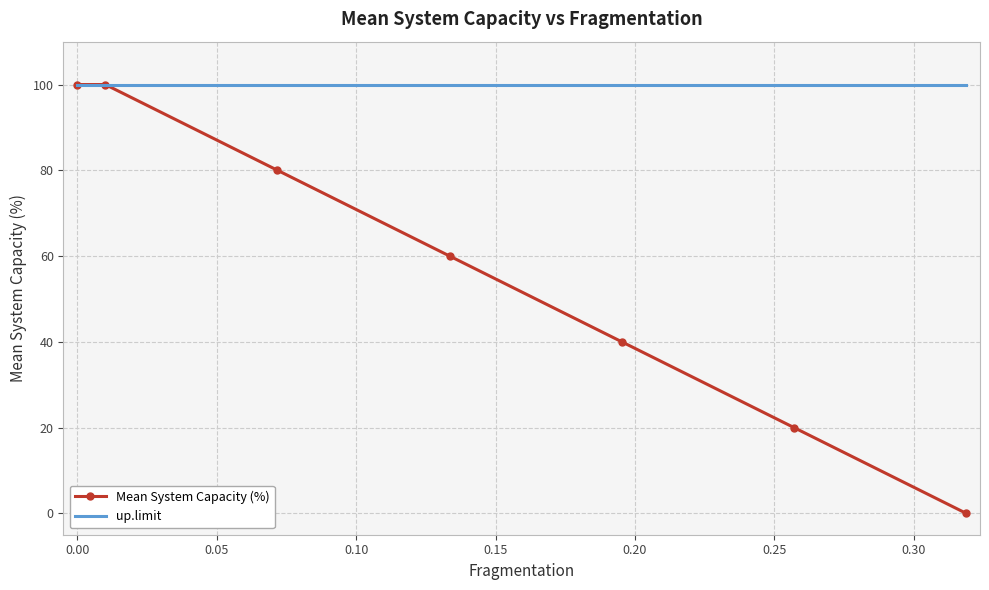

What is the maximum value shown in the chart?

100